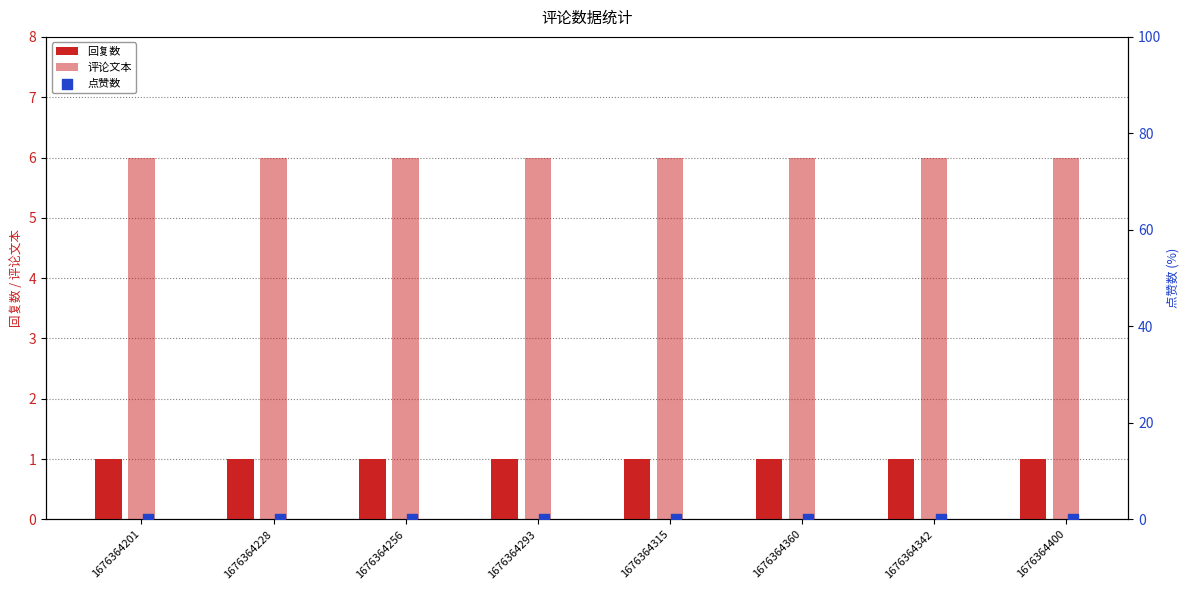

Which series reaches the minimum Y coordinate?

点赞数